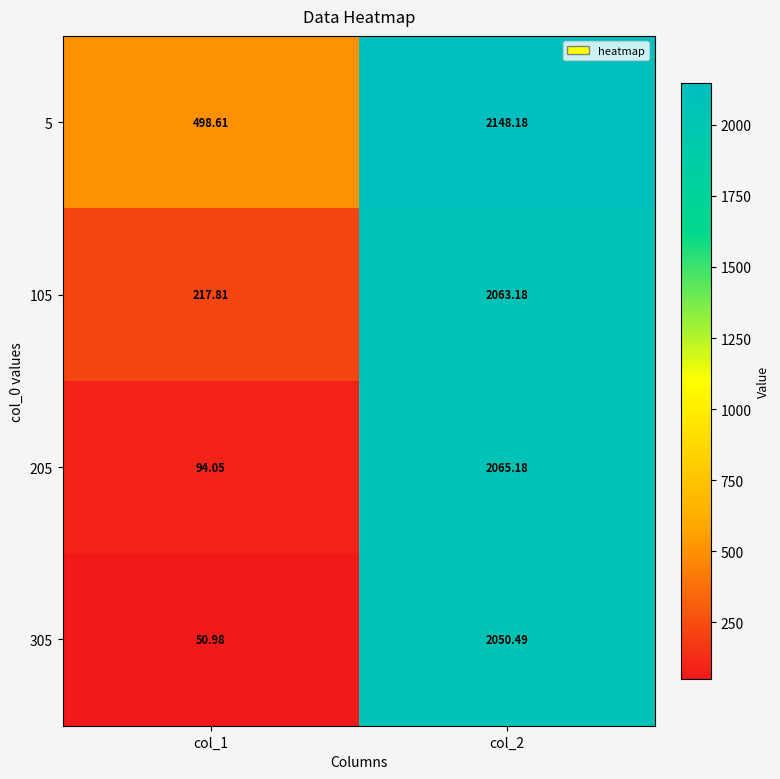

Count the number of categories in the chart.

2